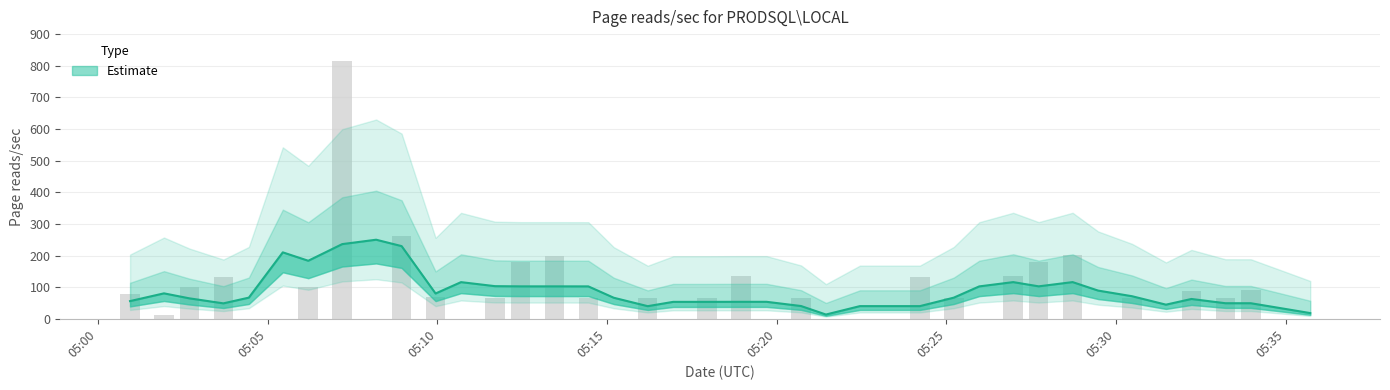

Is it true that the value at 2024-04-26 05:25:13 is 46.6?

False